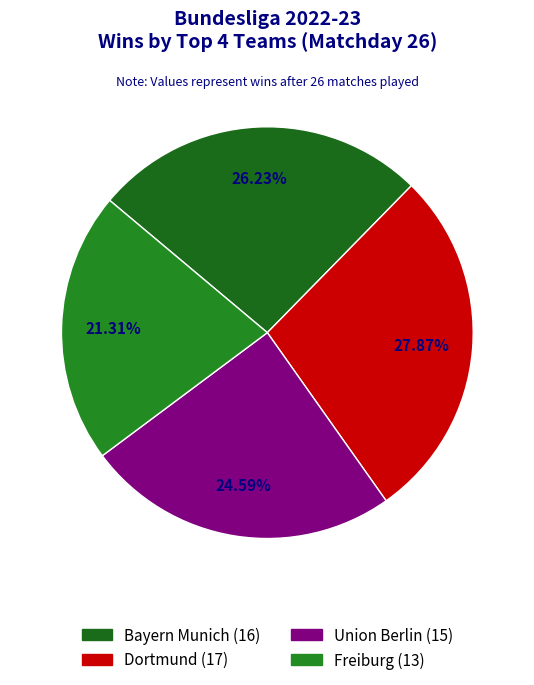

Count the number of slices in the pie.

4